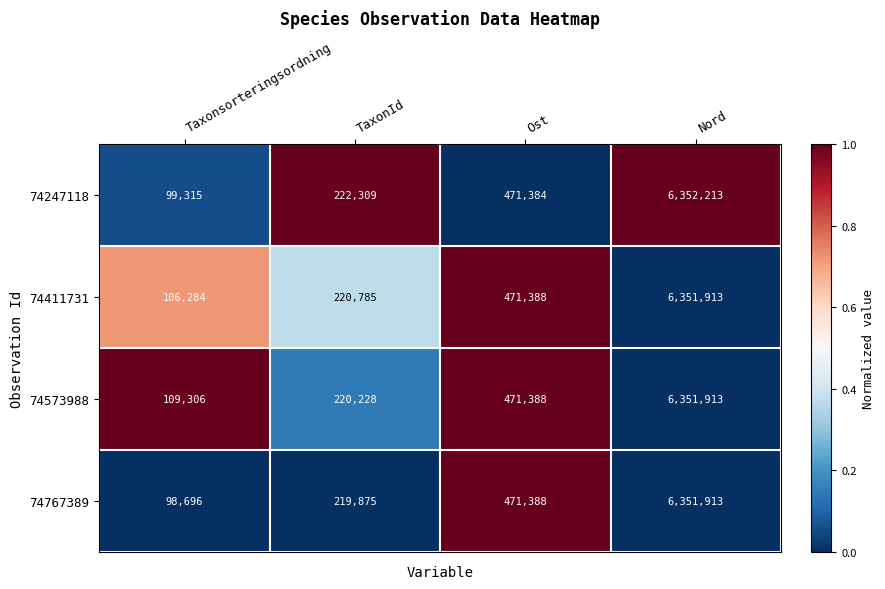

Reading right to left, transcribe all the data shown in this chart.

74247118: 6352213	471384	222309	99315
74411731: 6351913	471388	220785	106284
74573988: 6351913	471388	220228	109306
74767389: 6351913	471388	219875	98696